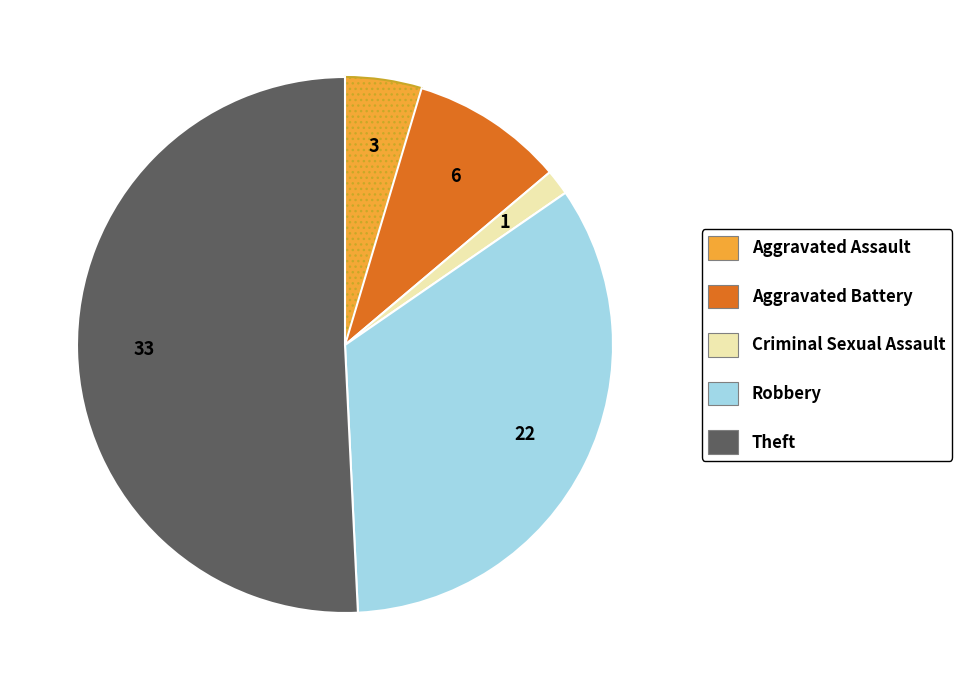

Approximately how many times larger is the value at Aggravated Assault compared to Criminal Sexual Assault?

3.0